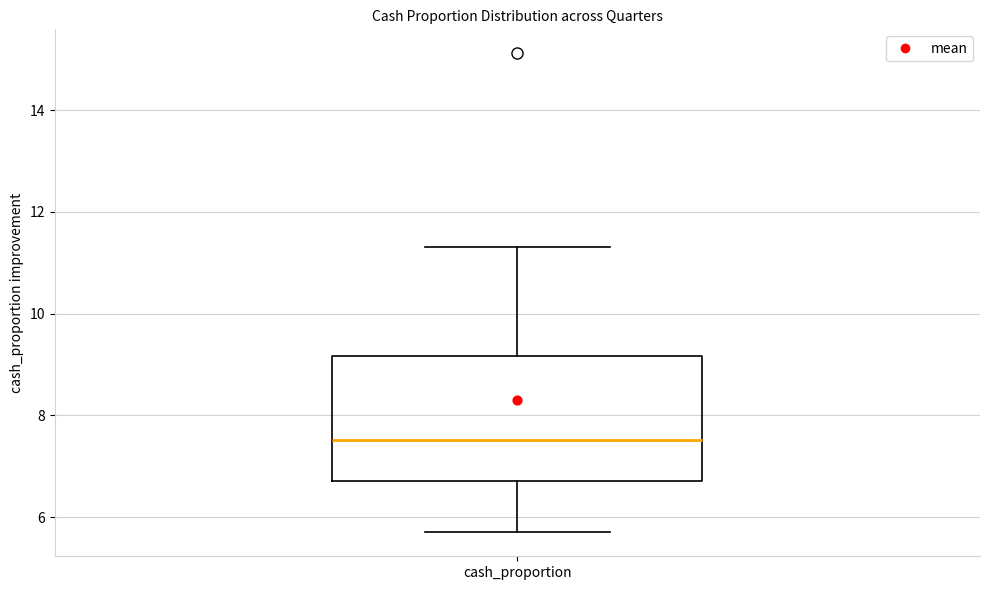

Where is the upper edge of the box for cash_proportion on the y-axis? The values are not printed on the chart, so give them approximately, as read against the axis.

9.2